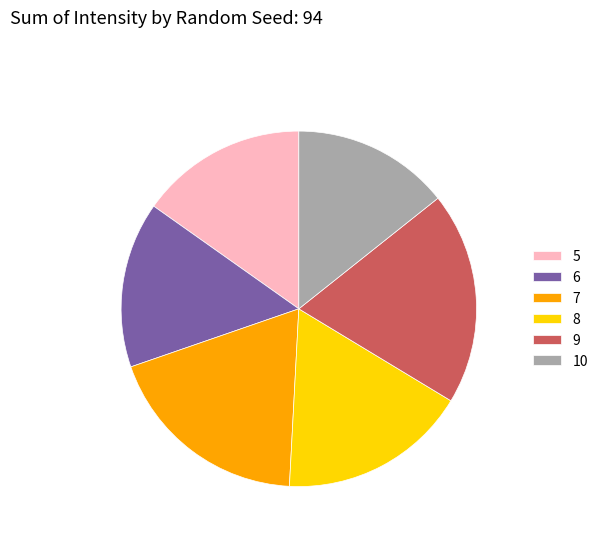

What is the ratio of the value at 7 to the value at 5?

1.2